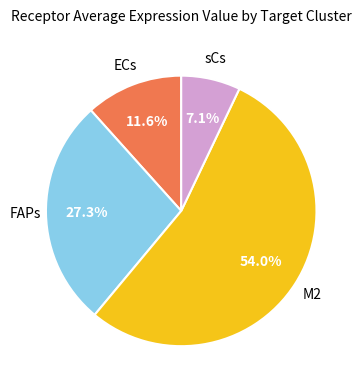

Is there any slice that represents more than half of the pie?

Yes